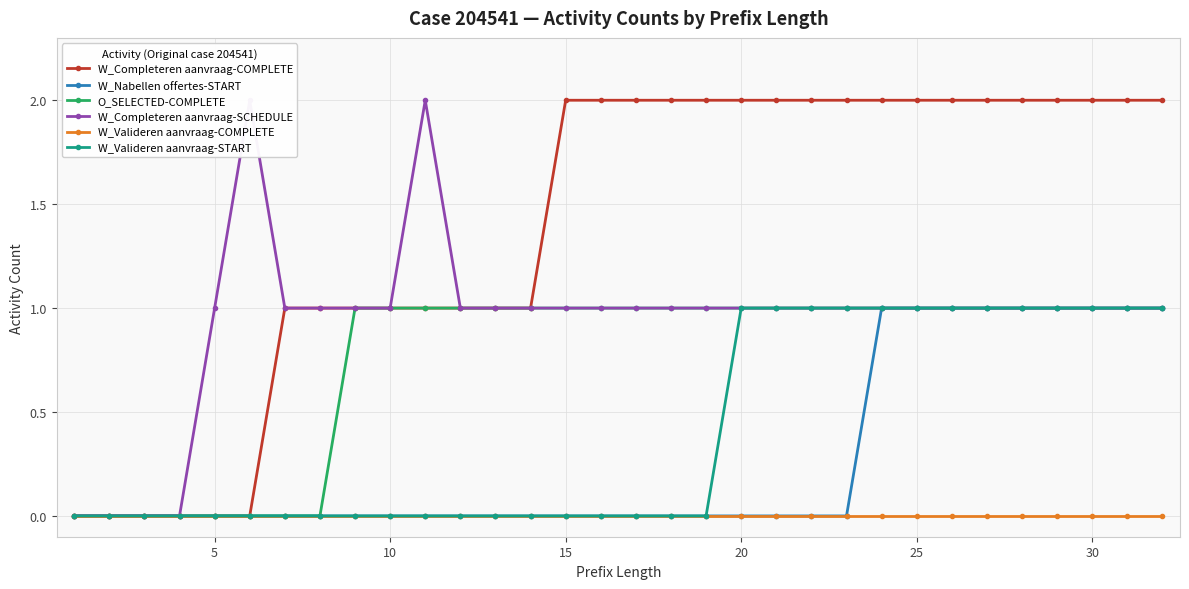

The value of O_SELECTED-COMPLETE at 30 is 0. True or false?

False